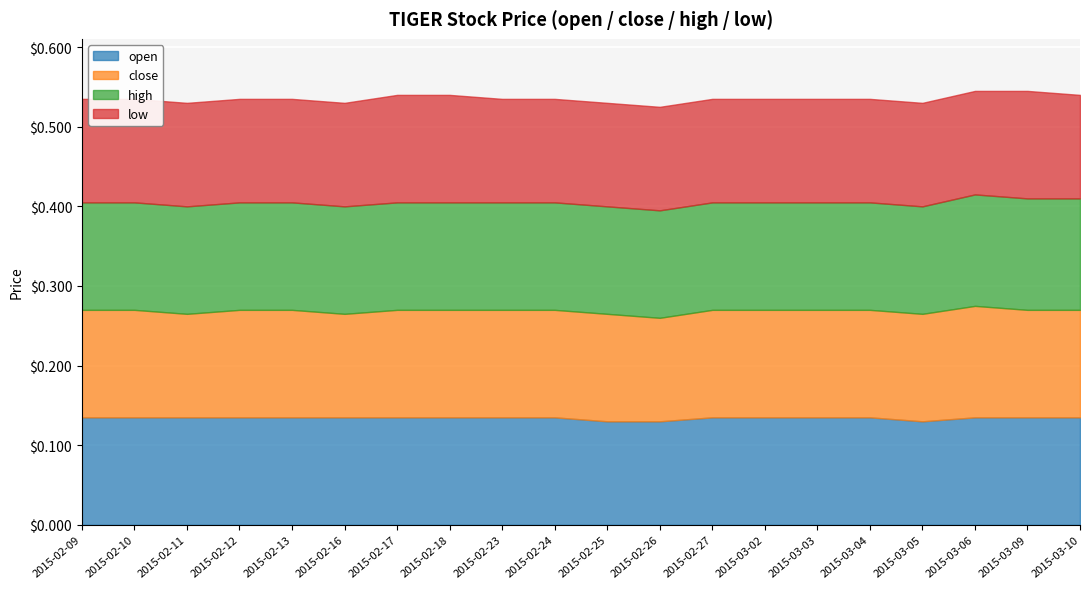

At which category does close reach its first local valley?

2015-02-11